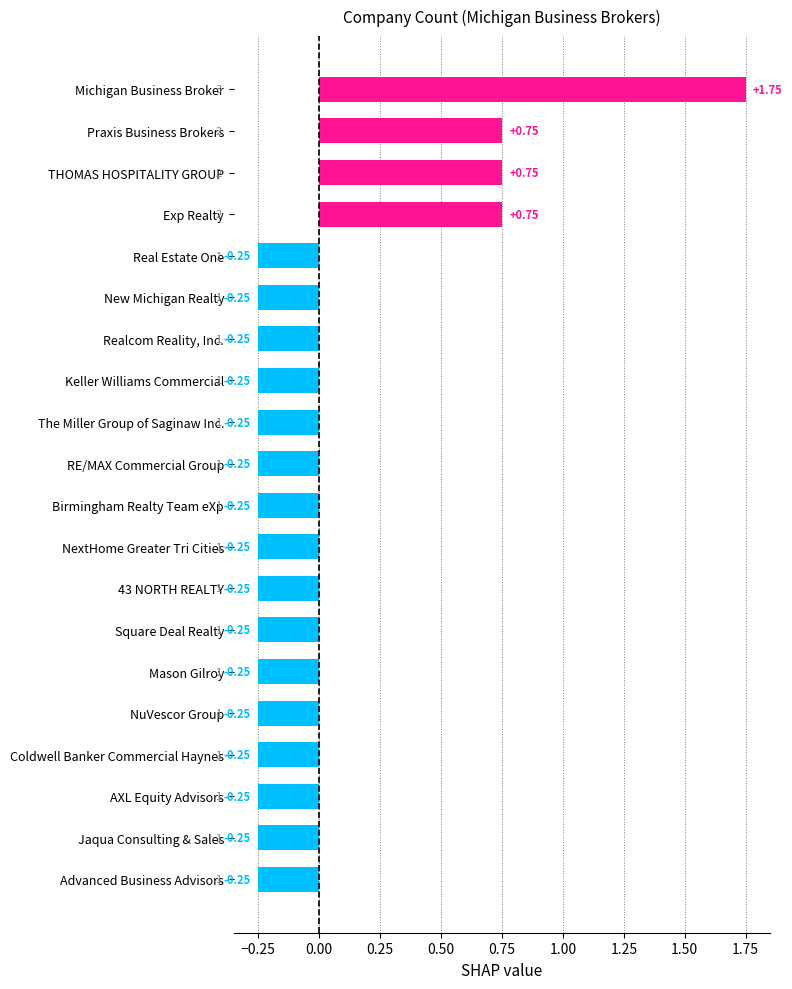

Which label corresponds to the largest value in the chart?

Michigan Business Broker